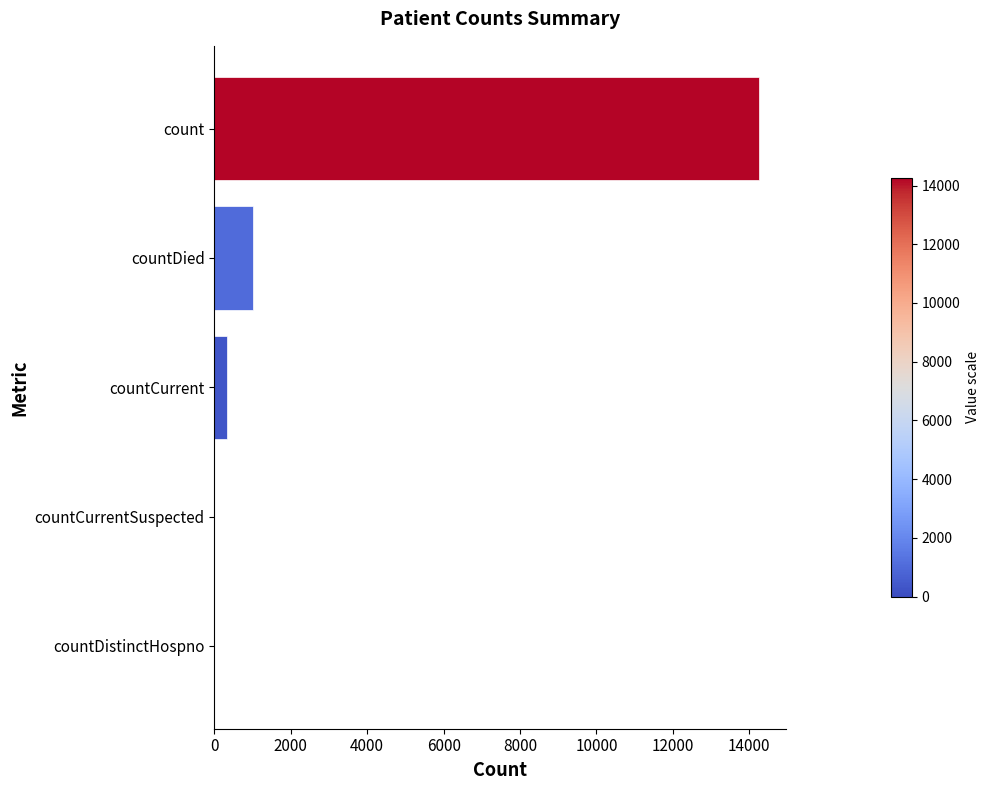

Which has a higher value, countCurrentSuspected or countDied?

countDied